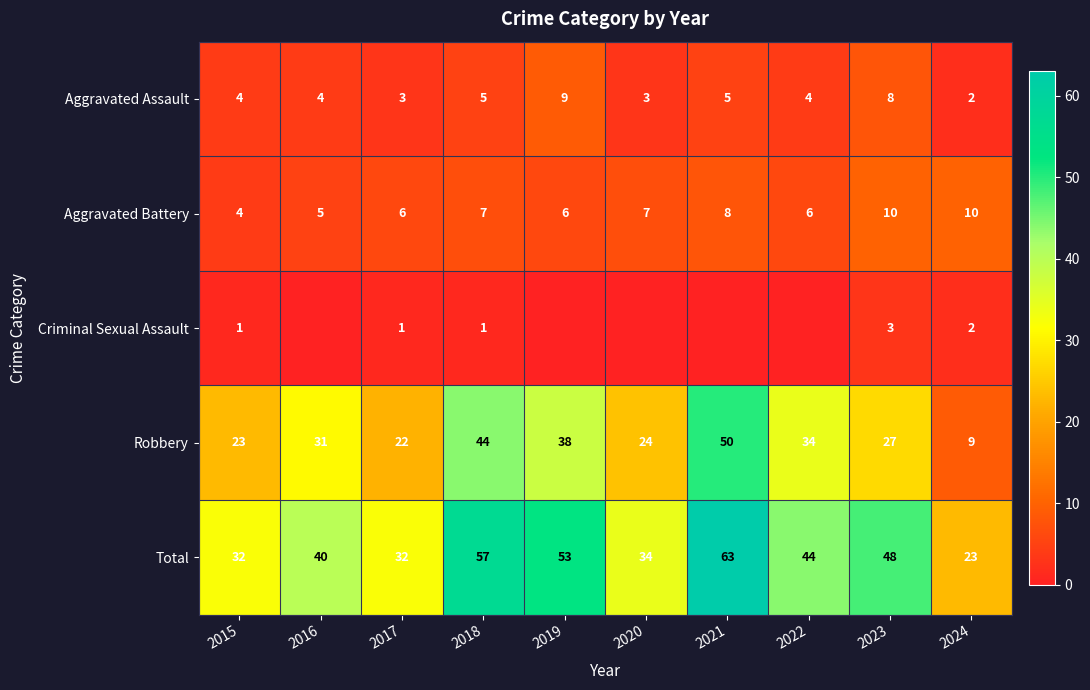

Between 2015 and 2024, which series saw the biggest shift?

Robbery